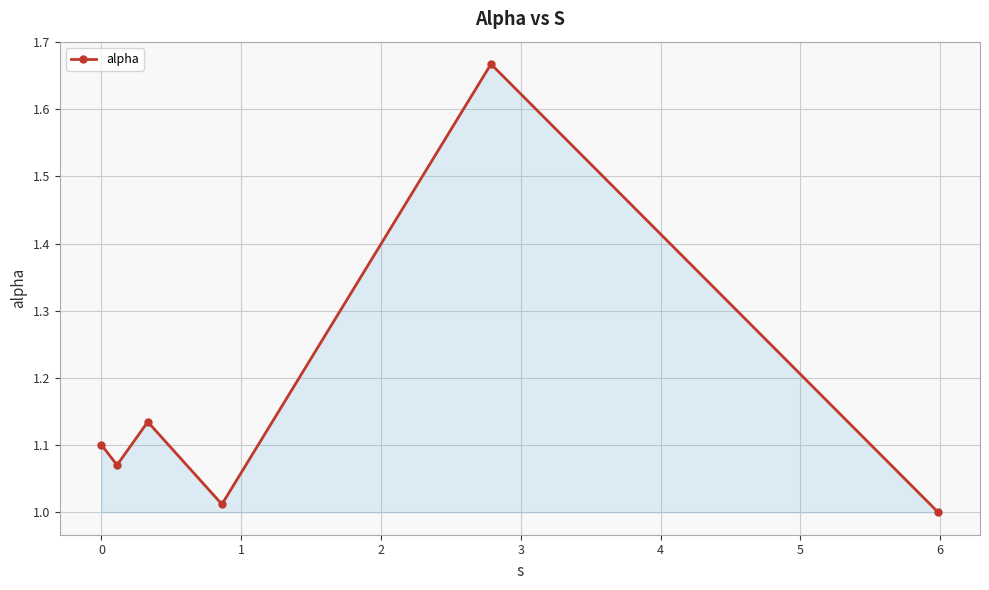

What is the difference between the maximum and minimum values?

0.7